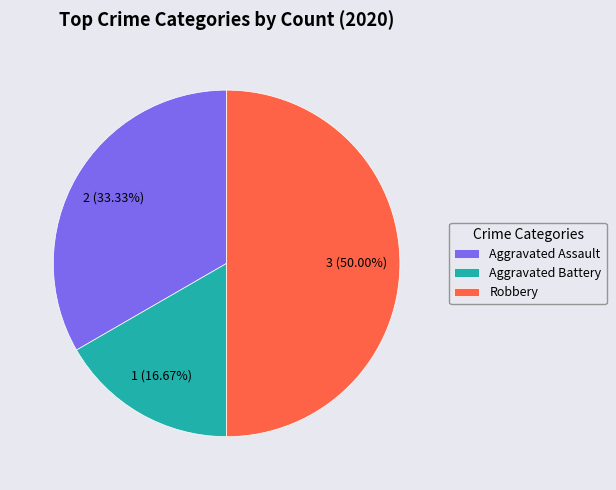

Count the number of slices in the pie.

3